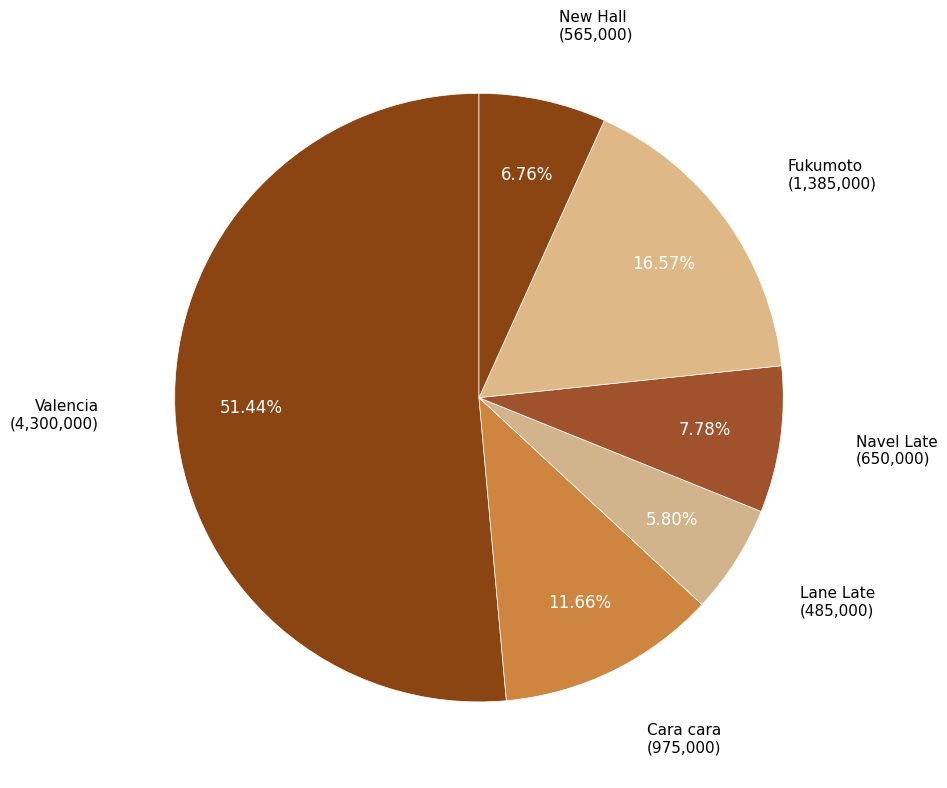

How many segments does this pie chart have?

6